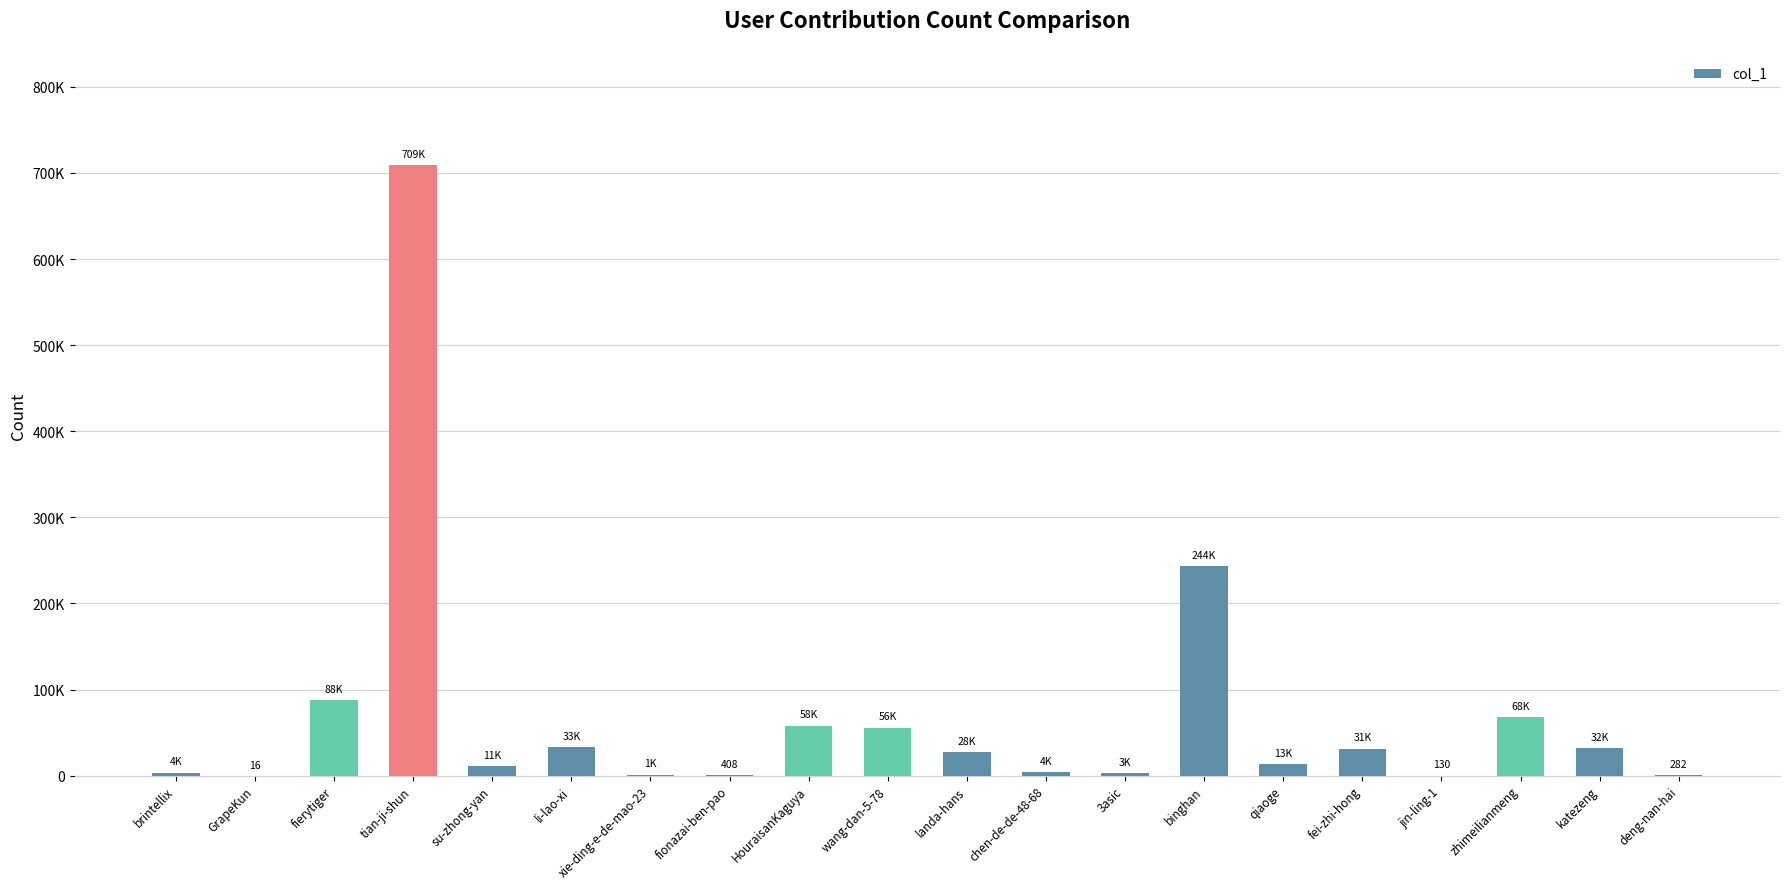

Which label corresponds to the smallest value in the chart?

GrapeKun